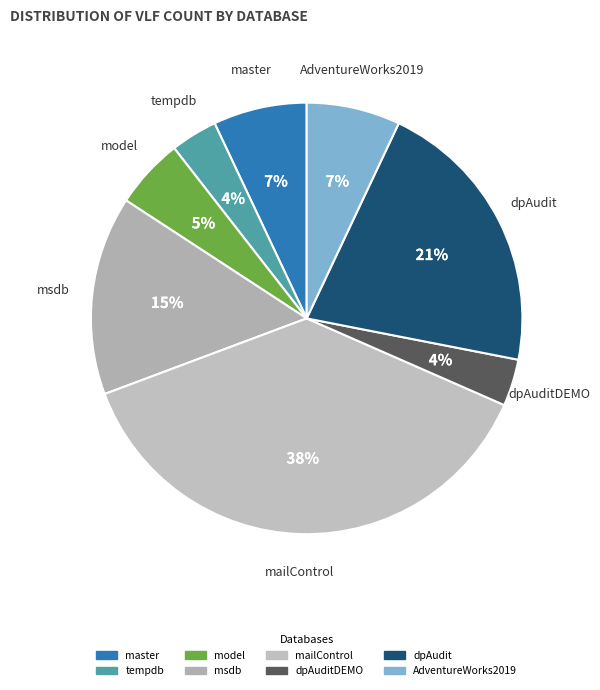

Is there a majority slice in this chart?

No